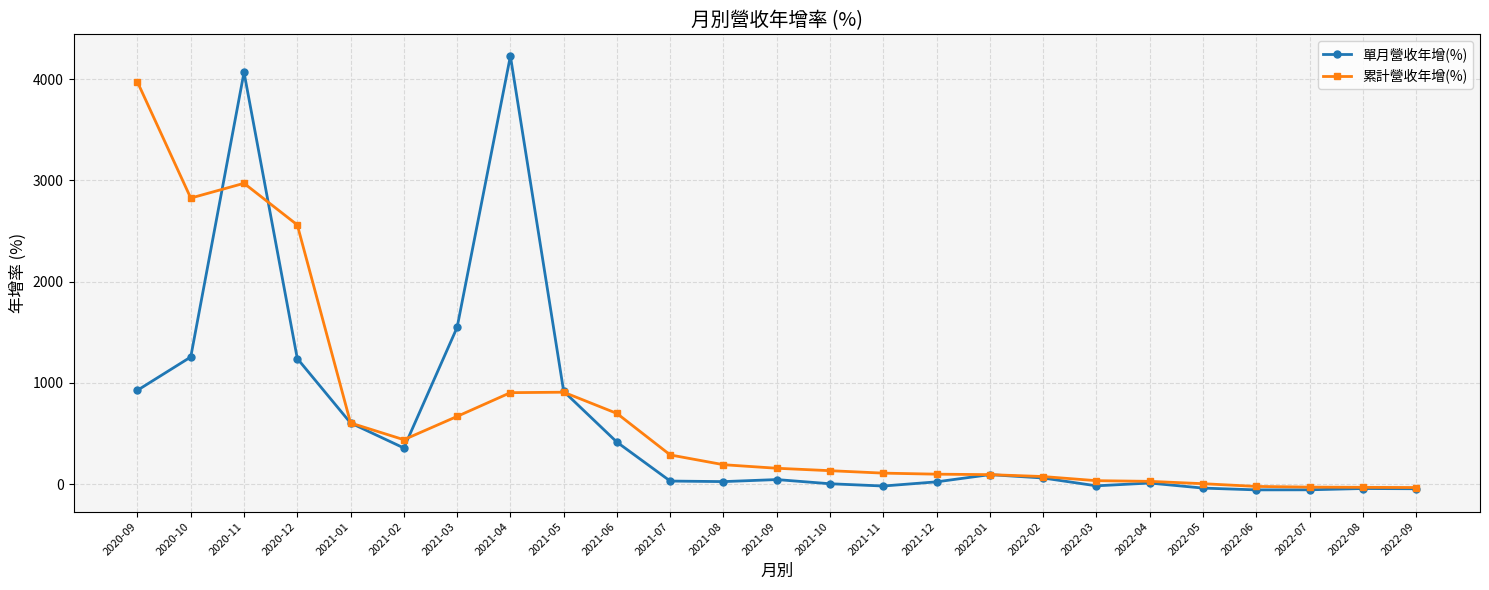

Rank the series by their maximum value, from lowest to highest.

累計營收年增(%), 單月營收年增(%)